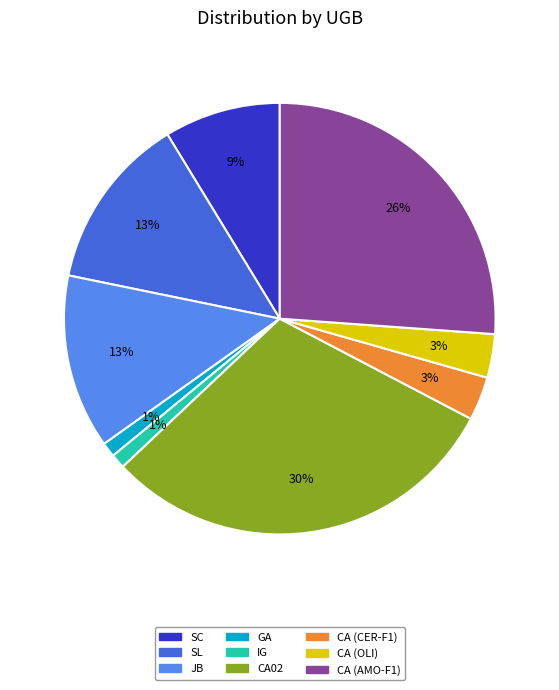

To the nearest percent, what is the average slice percentage?

11%